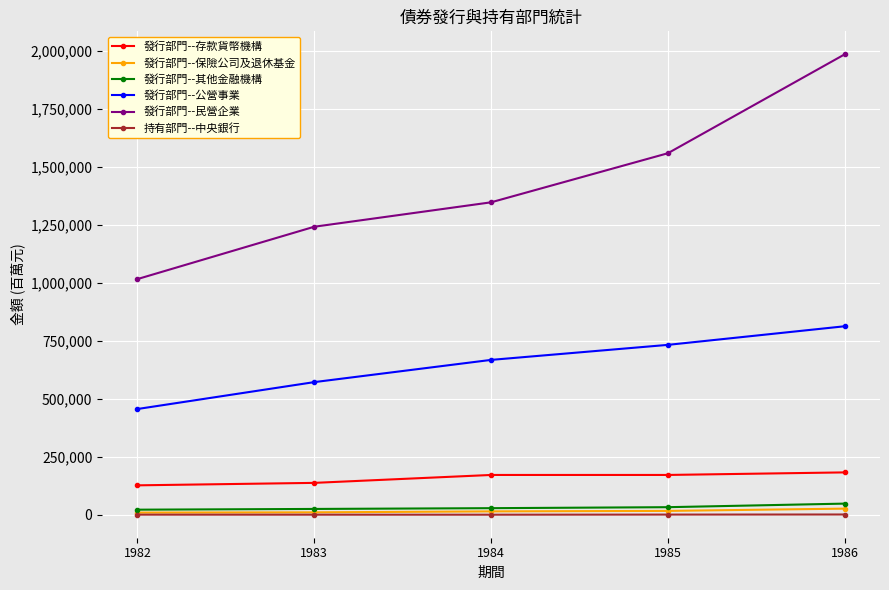

How many data points in 持有部門--中央銀行 are less than 924?

2